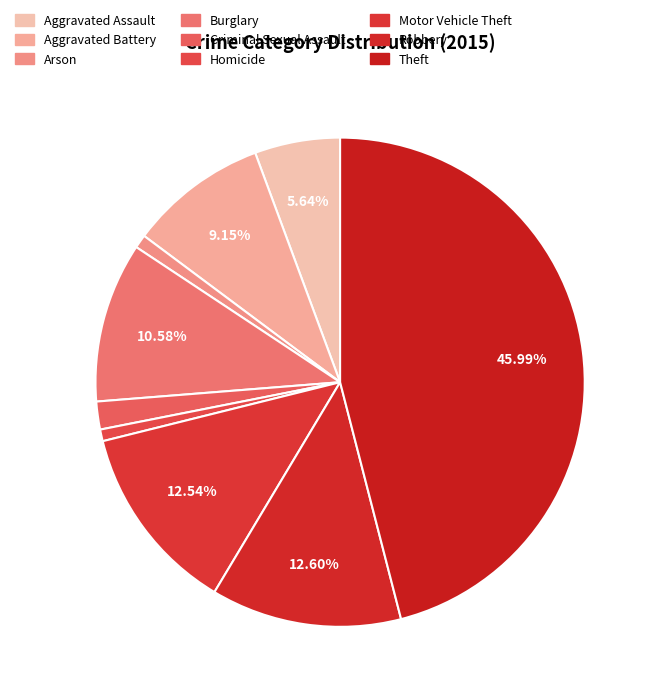

Rank the categories by value from highest to lowest.

Theft, Robbery, Motor Vehicle Theft, Burglary, Aggravated Battery, Aggravated Assault, Criminal Sexual Assault, Arson, Homicide